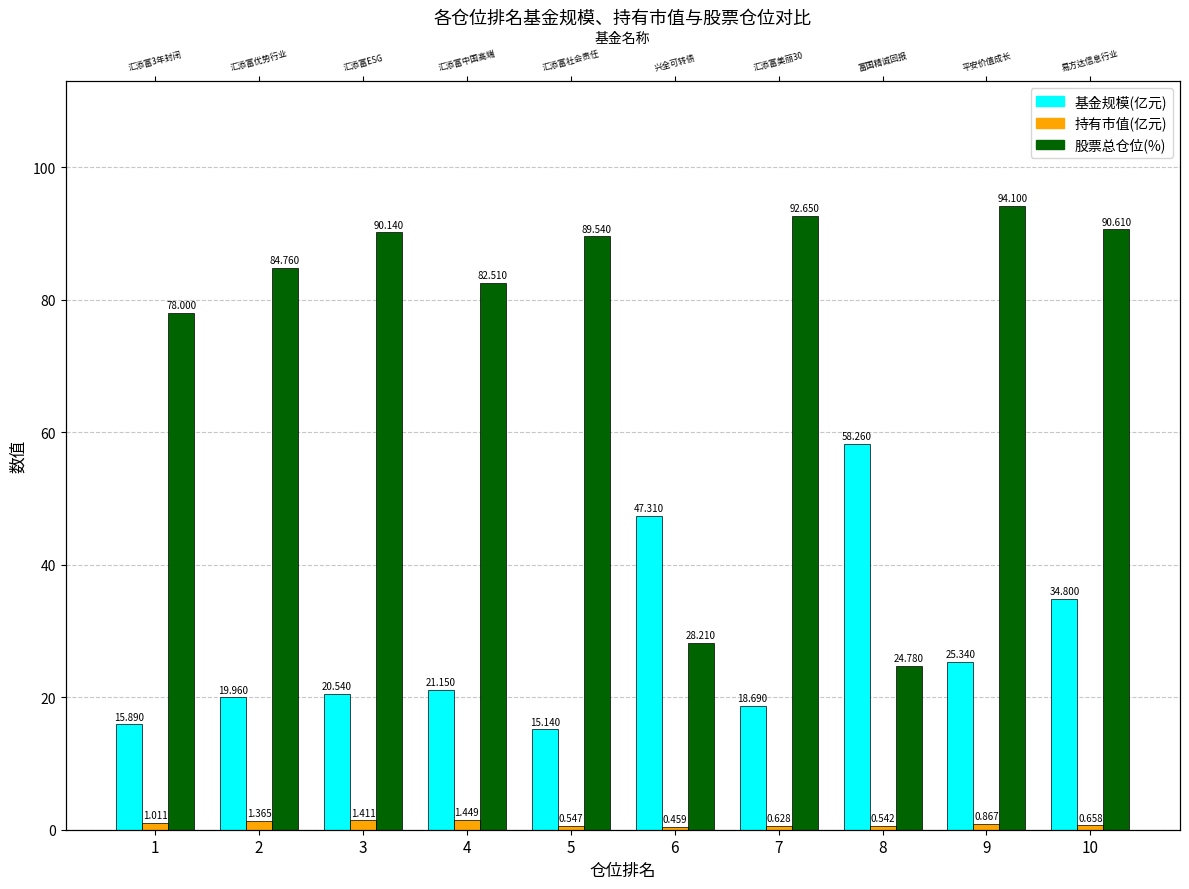

What is the sum of all 持有市值(亿元) values?

8.9